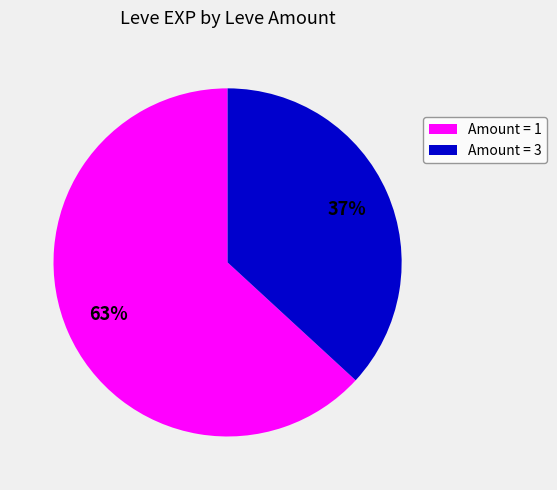

Is there a majority slice in this chart?

Yes